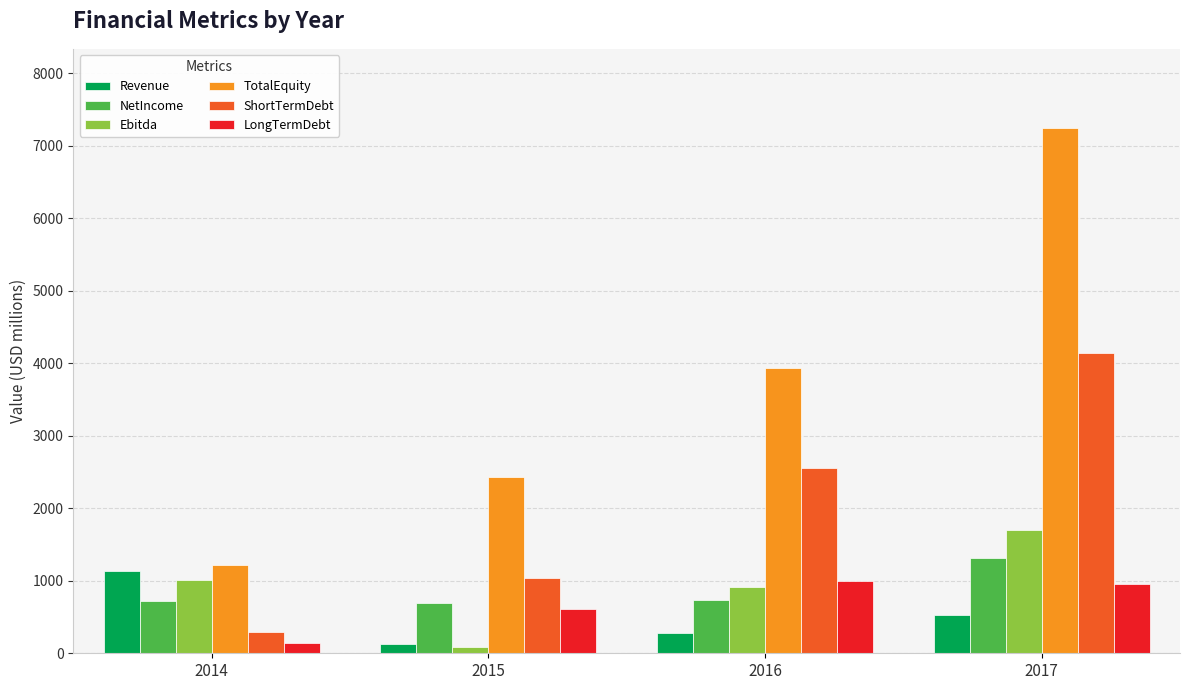

Rank the categories by ShortTermDebt value from highest to lowest.

2017, 2016, 2015, 2014